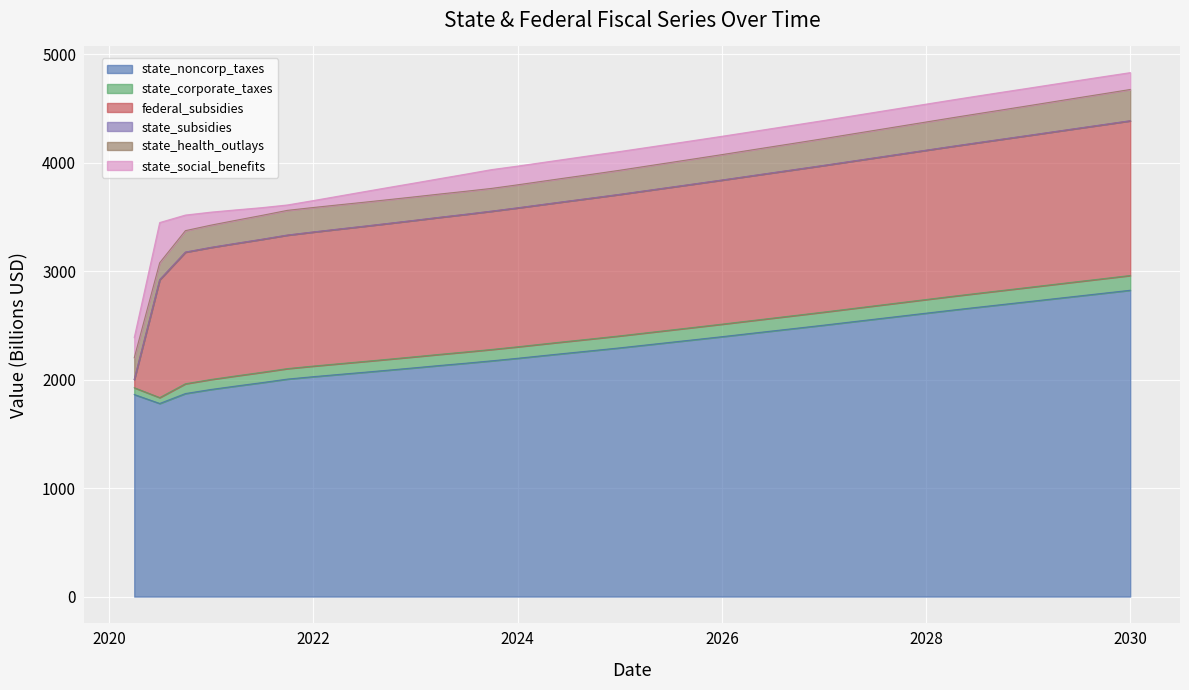

How many values in the state_health_outlays series are below 227?

20